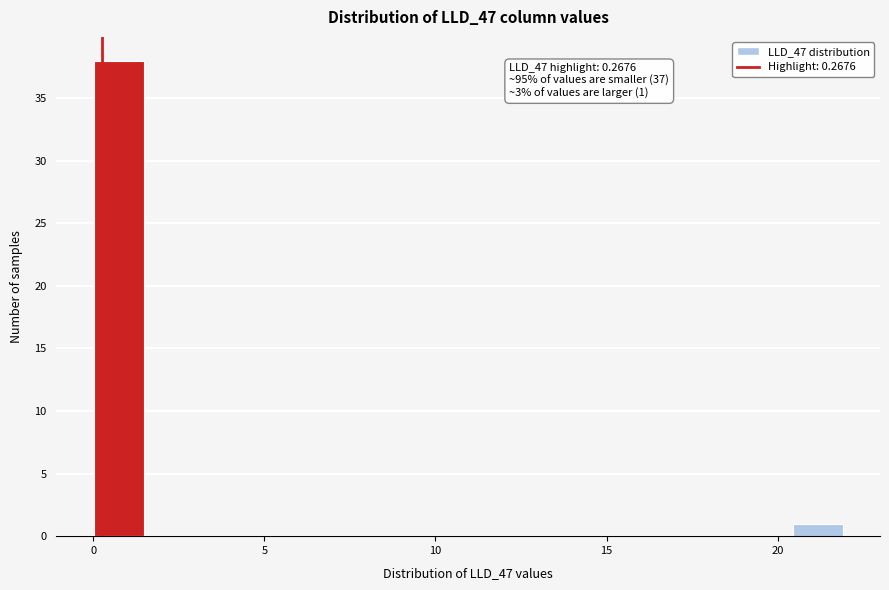

Read against the x-axis, roughly where is the centre of the tallest bar?

0.5